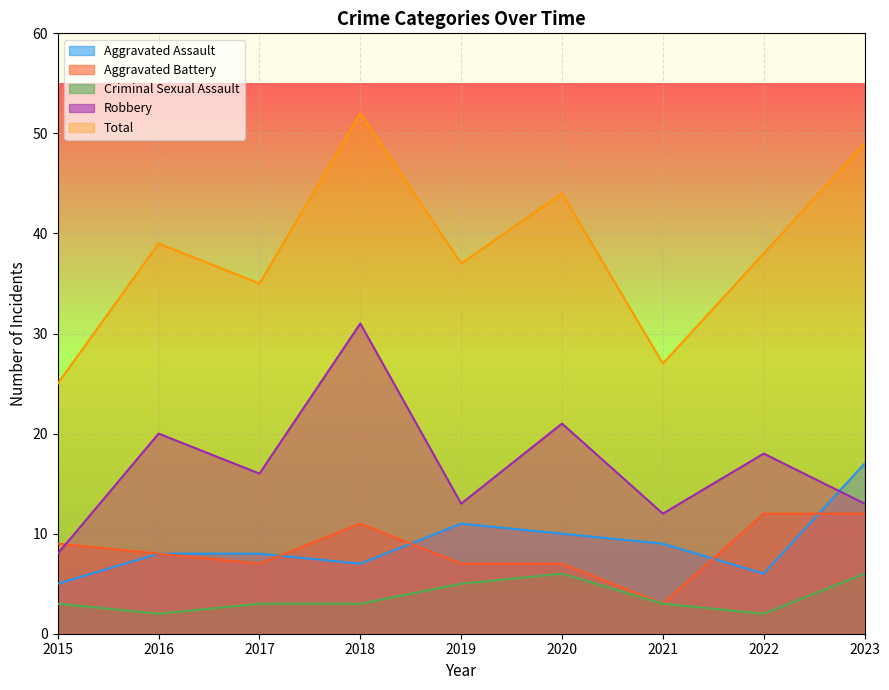

What is the minimum value for Aggravated Battery?

3